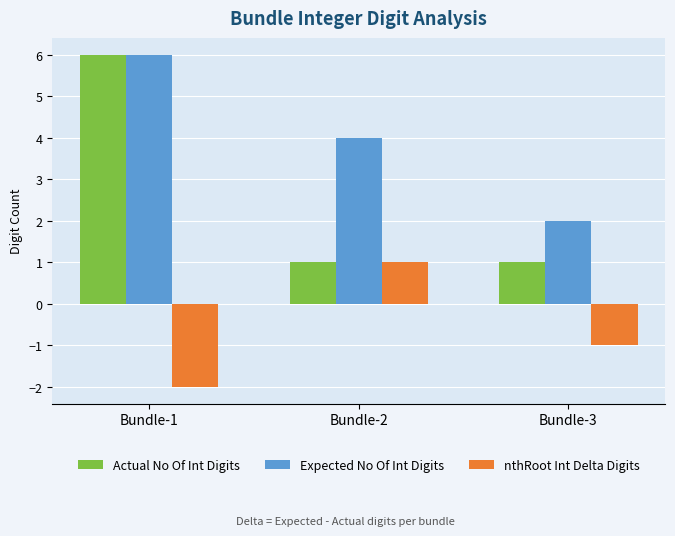

Reading right to left, what are all the values shown in this chart?

Actual No Of Int Digits: Bundle-3=1	Bundle-2=1	Bundle-1=6
Expected No Of Int Digits: Bundle-3=2	Bundle-2=4	Bundle-1=6
nthRoot Int Delta Digits: Bundle-3=-1	Bundle-2=1	Bundle-1=-2